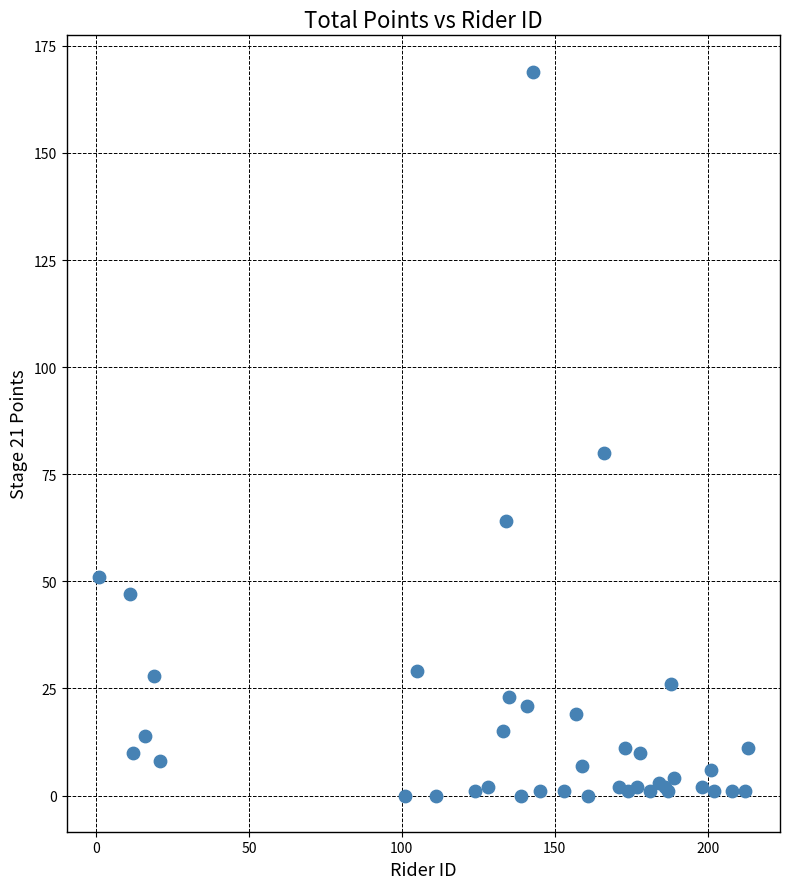

What Y value in the scatter plot is closest to 84?

80